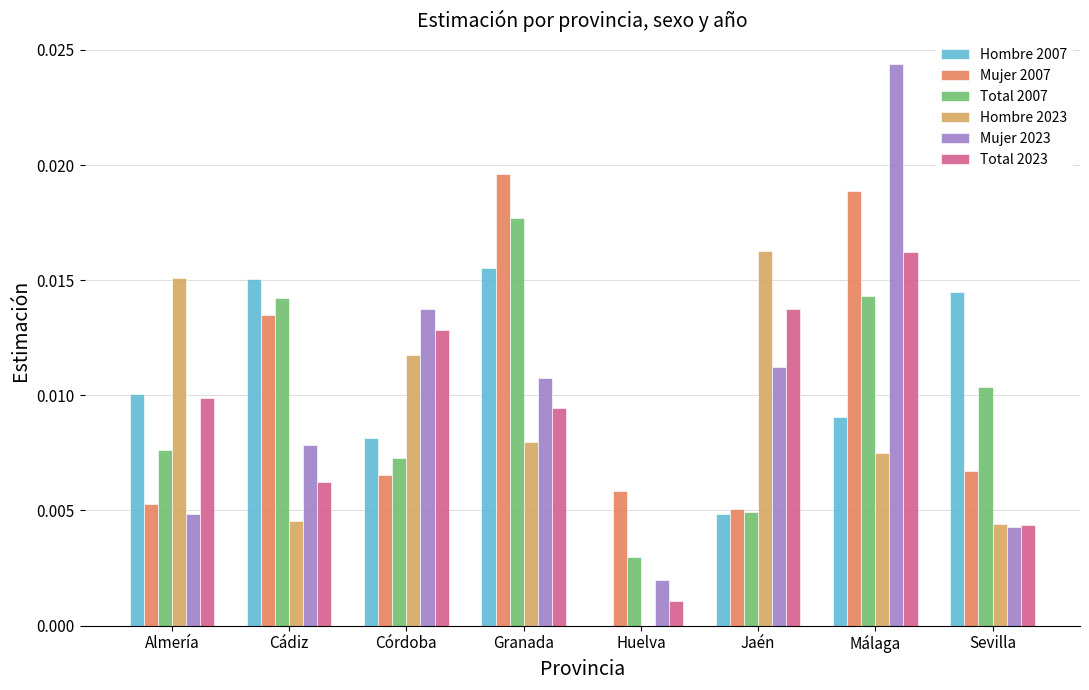

Which category has the highest value across all series?

Málaga